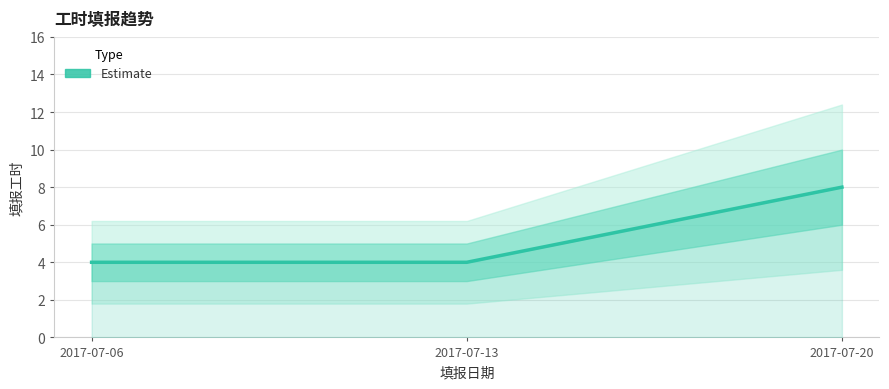

What is the difference between the values at 2017-07-20 and 2017-07-06?

4